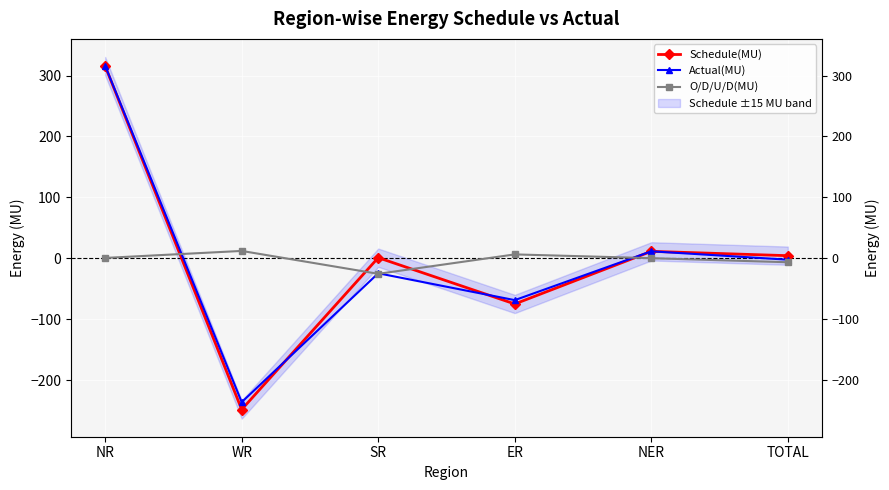

Does the chart display data point markers on the line(s)?

Yes